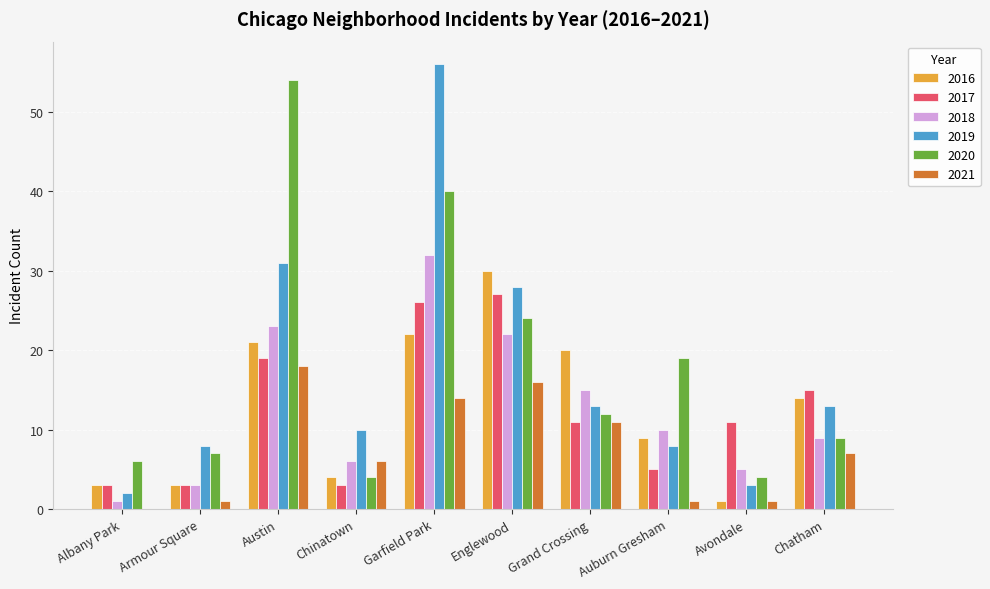

Is the value of 2020 at Grand Crossing greater than the value of 2021 at Albany Park?

Yes